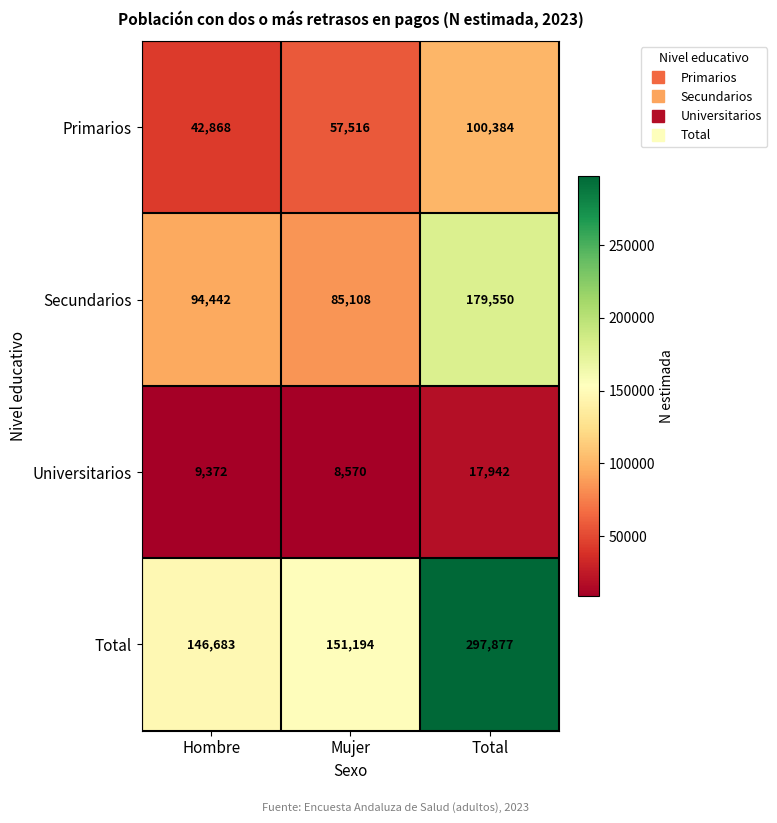

What is the average value of the Secundarios series?

119700